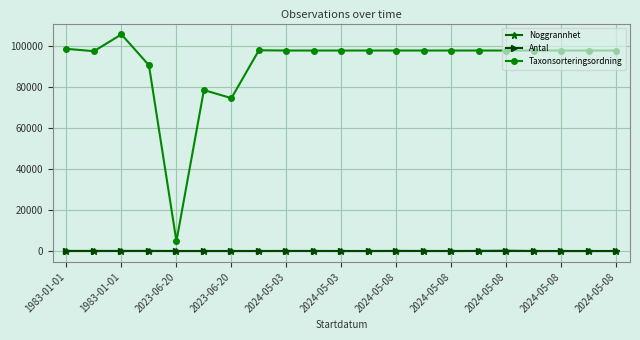

At how many categories does at least one series exceed 41499?

20